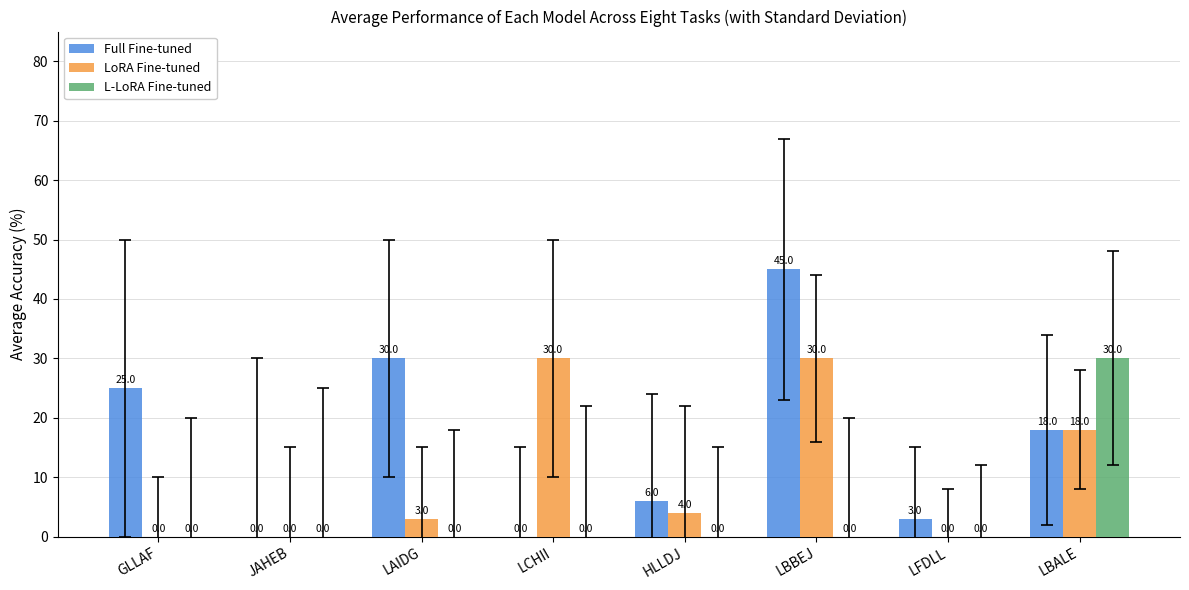

What is the sum of the Full Fine-tuned values at LBALE and LAIDG?

48